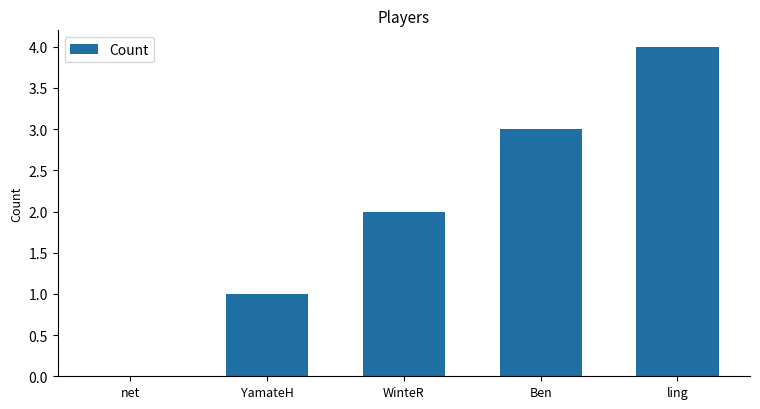

Are the bars horizontal?

No